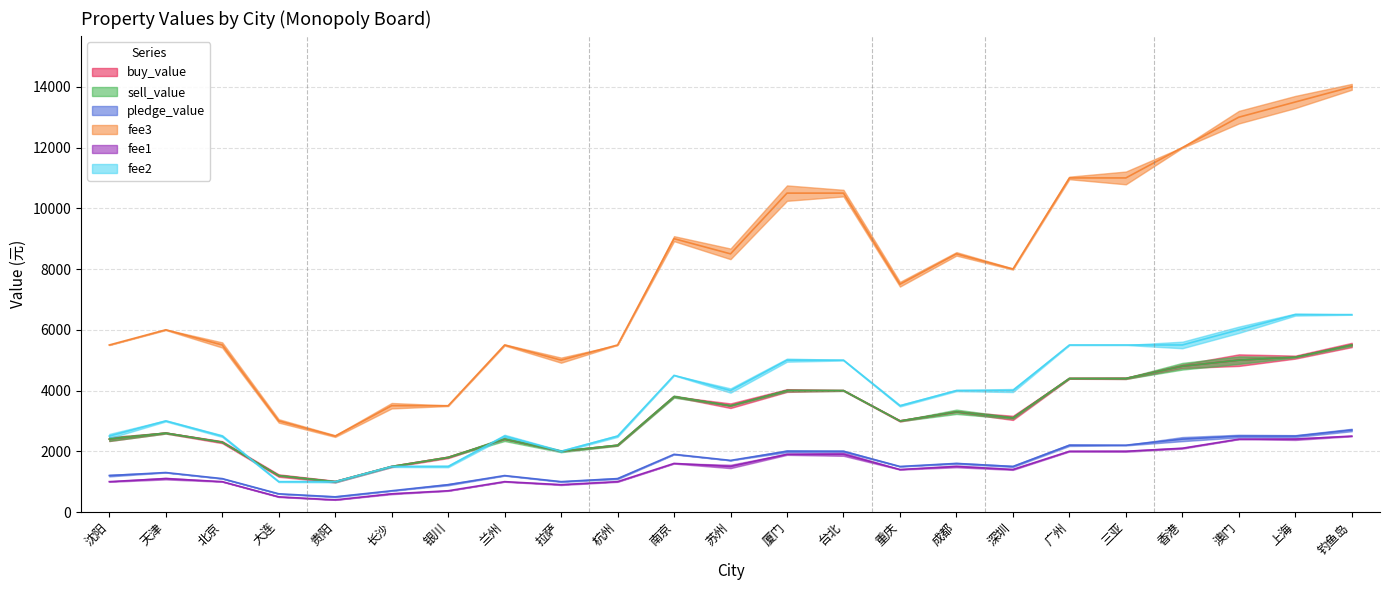

Rank the series at 贵阳 from lowest to highest value.

fee1, pledge_value, buy_value, sell_value, fee2, fee3